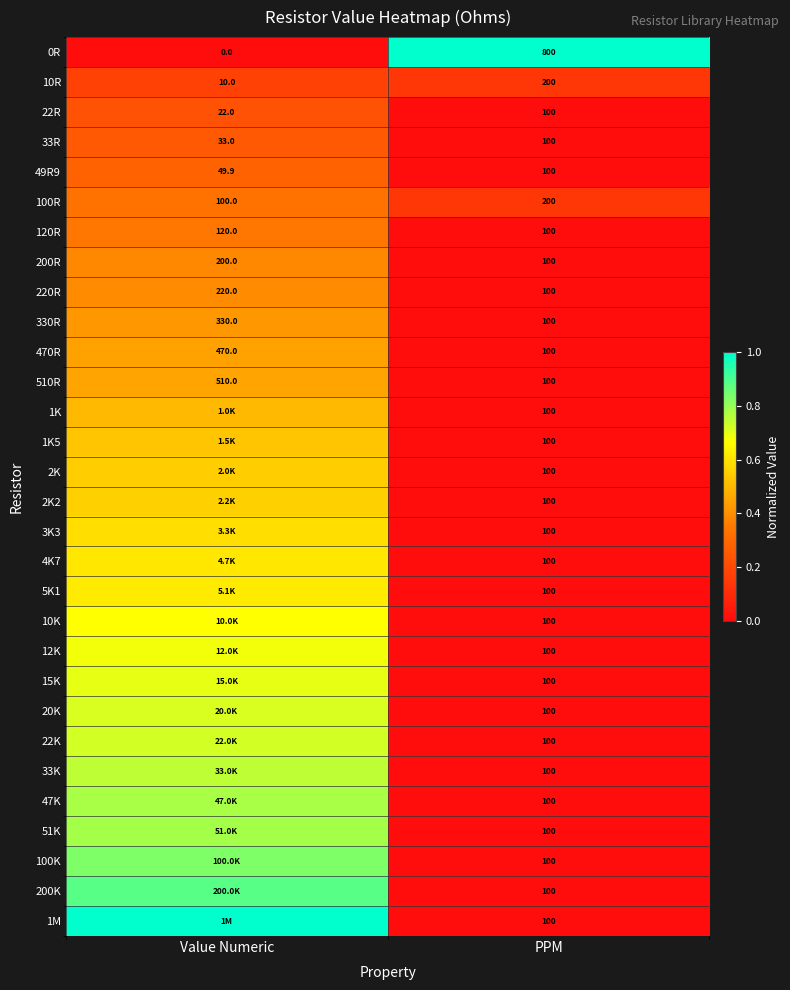

What is the total value across all series at PPM?

3900.0